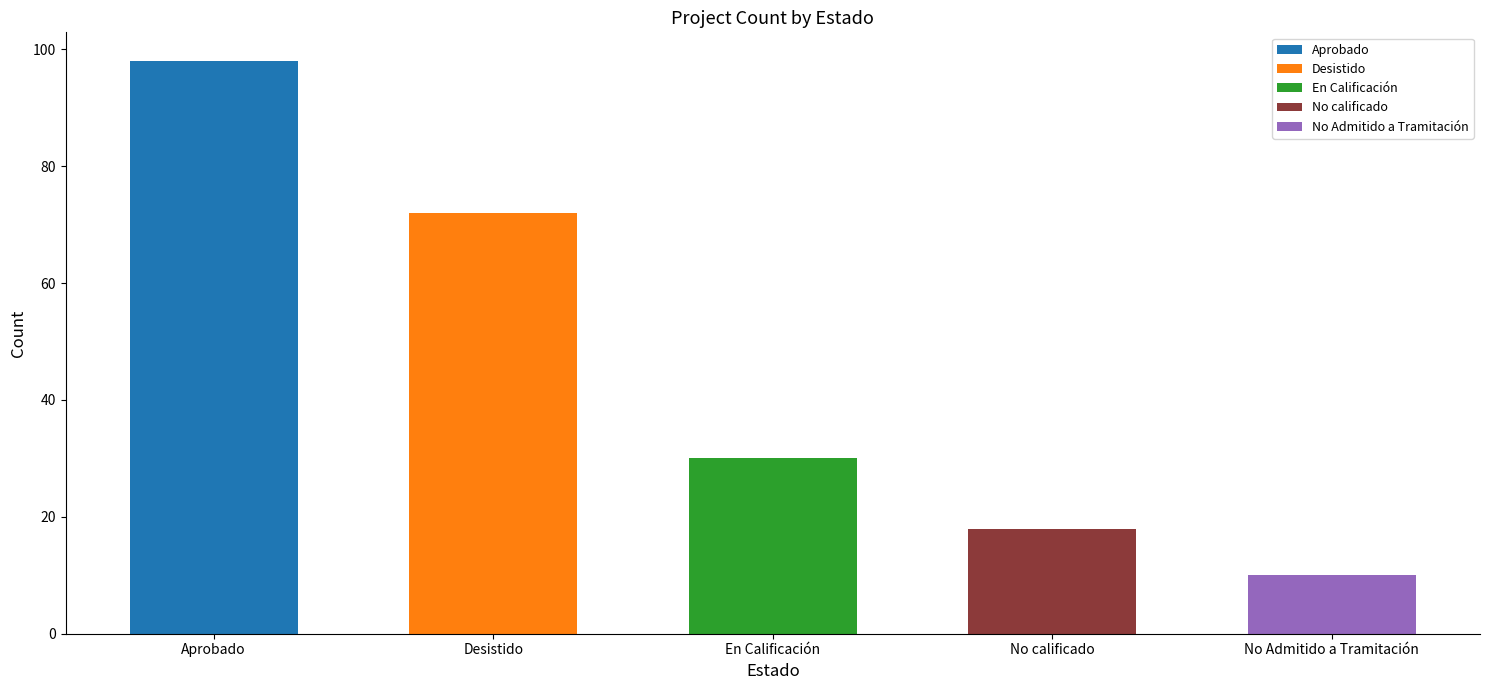

Are the bars grouped side by side (vs. stacked)?

No